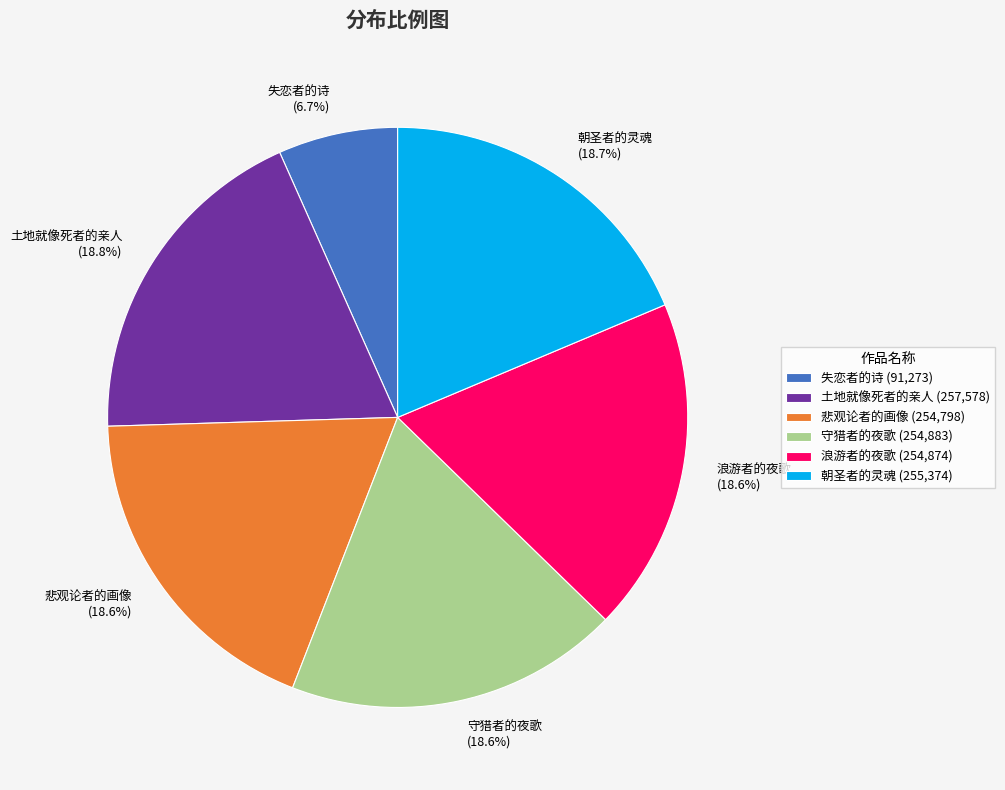

Does 朝圣者的灵魂 represent more than half of the total?

No